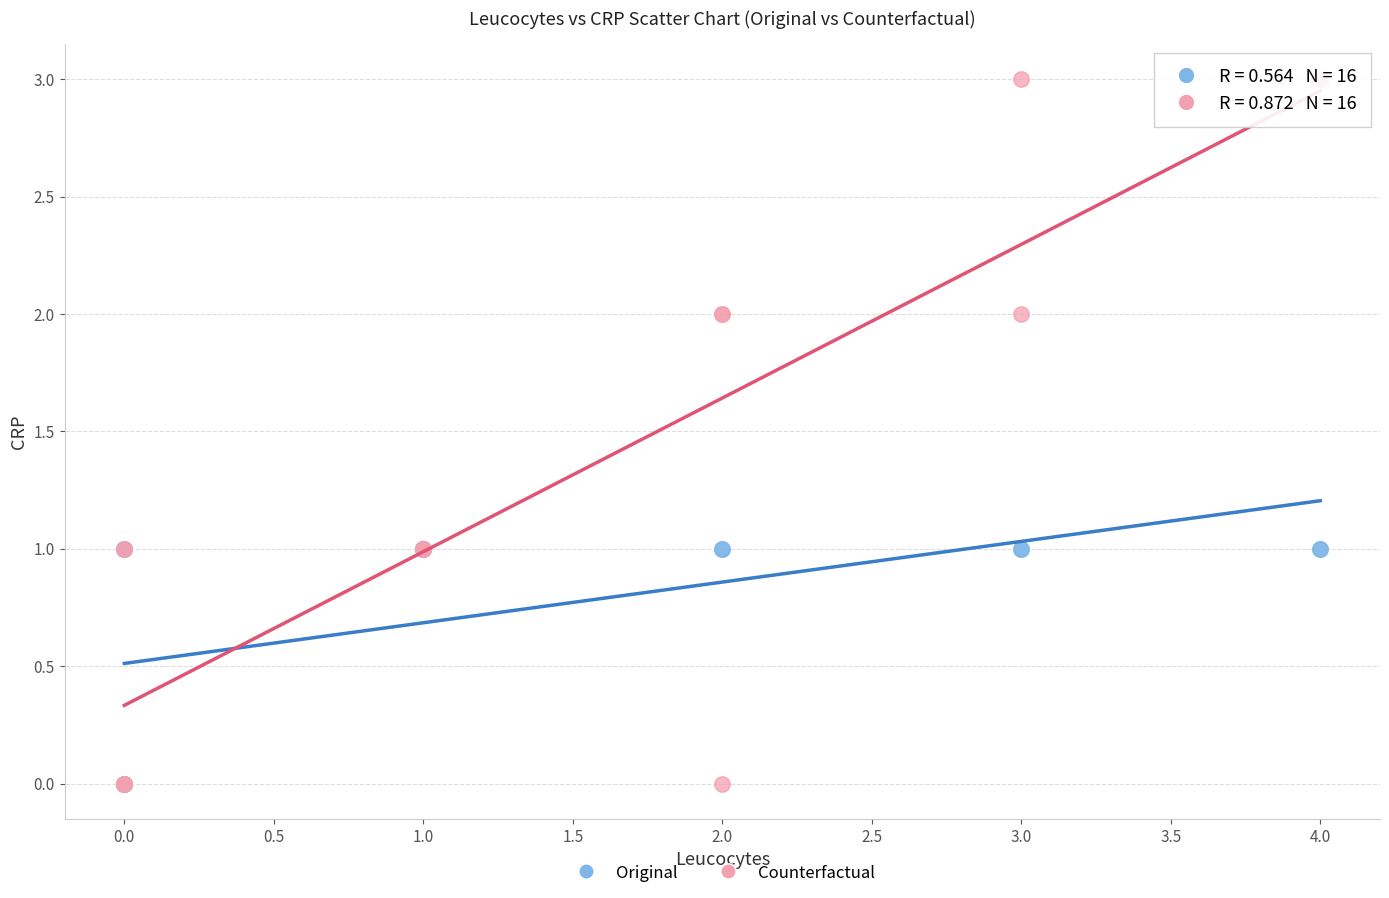

Which series has the widest spread of Y values?

Counterfactual